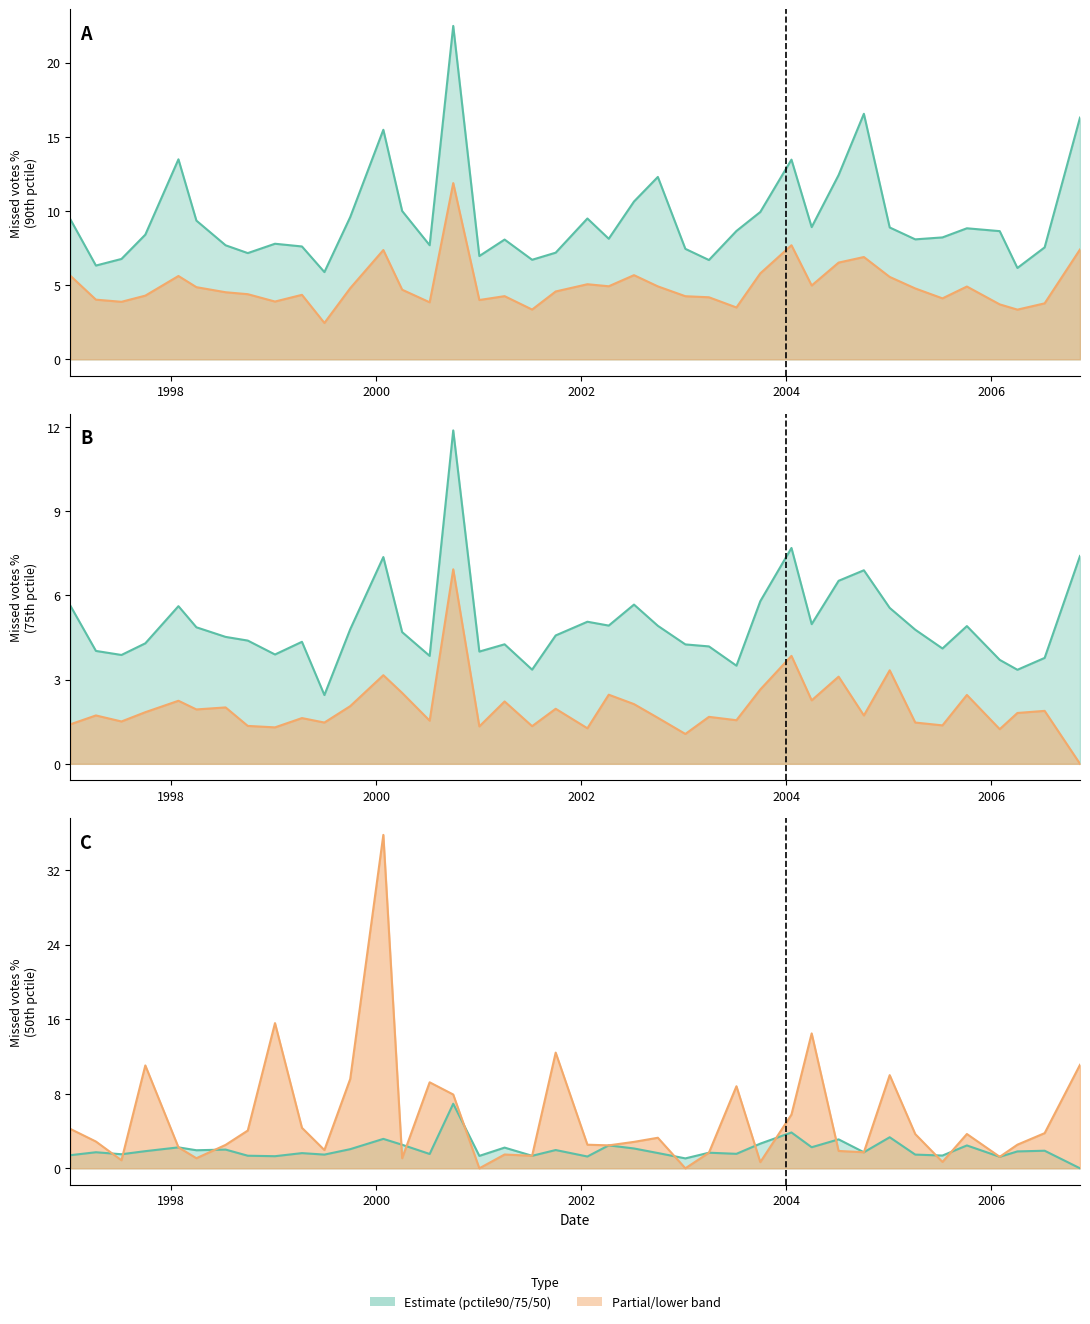

Which series ends up on top after the final intersection of pctile75_line and percent_line?

pctile75_line